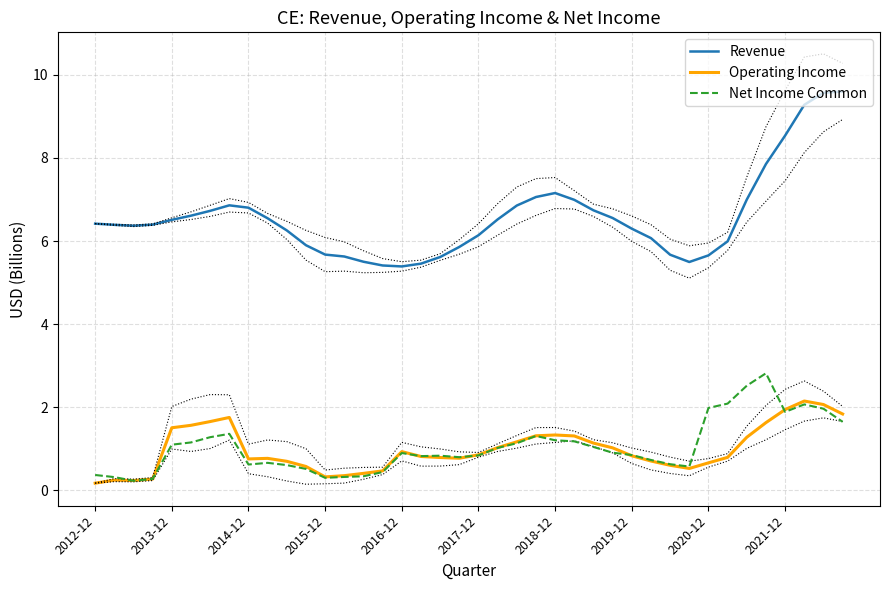

What is the highest value of the Operating Income series?

2.2